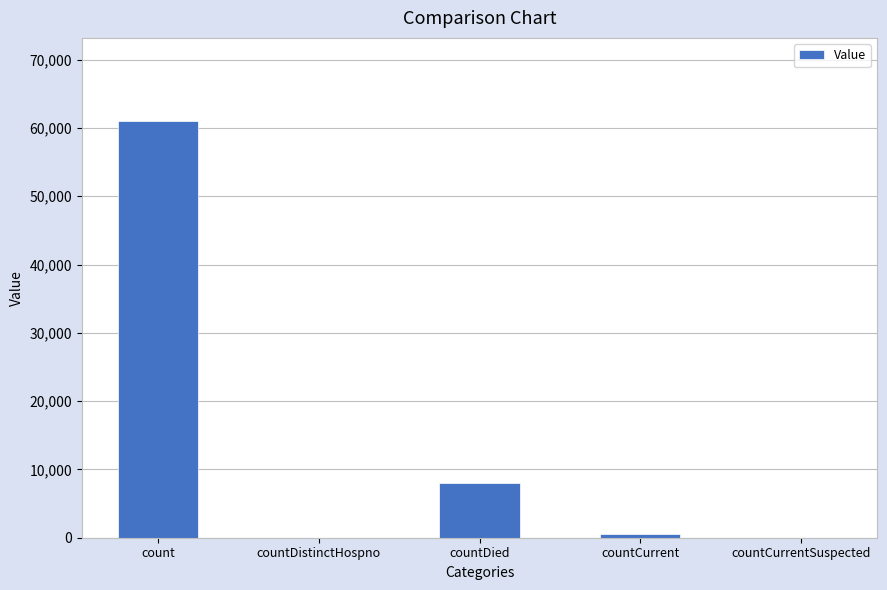

What is the maximum value shown in the chart?

60996